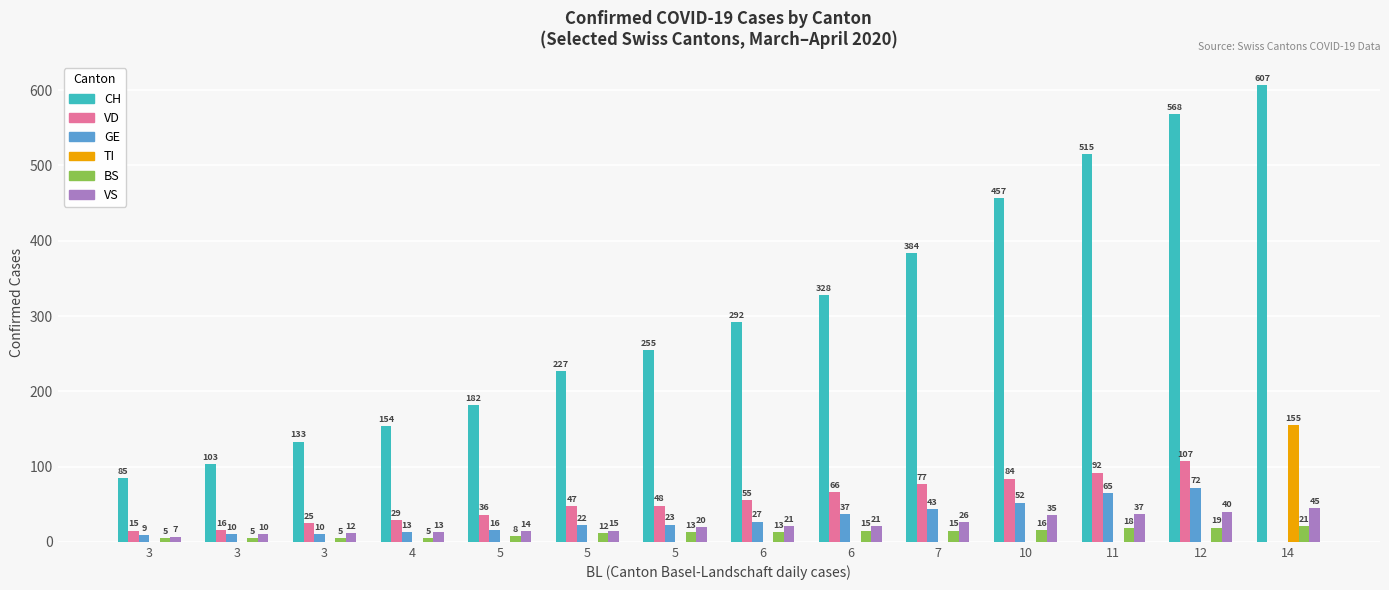

List the labels in order of BS value, smallest first.

3, 3, 3, 4, 5, 5, 5, 6, 6, 7, 10, 11, 12, 14